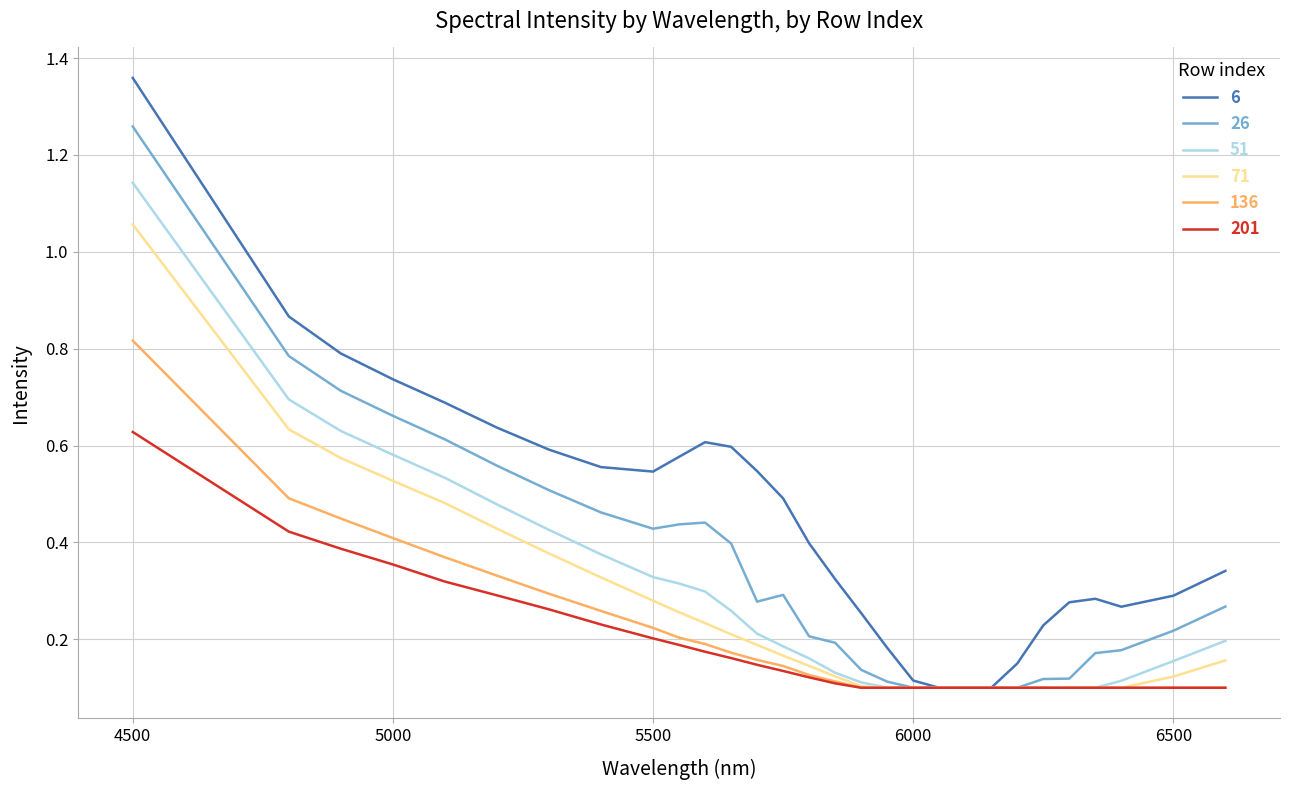

How many lines are shown in the chart?

6